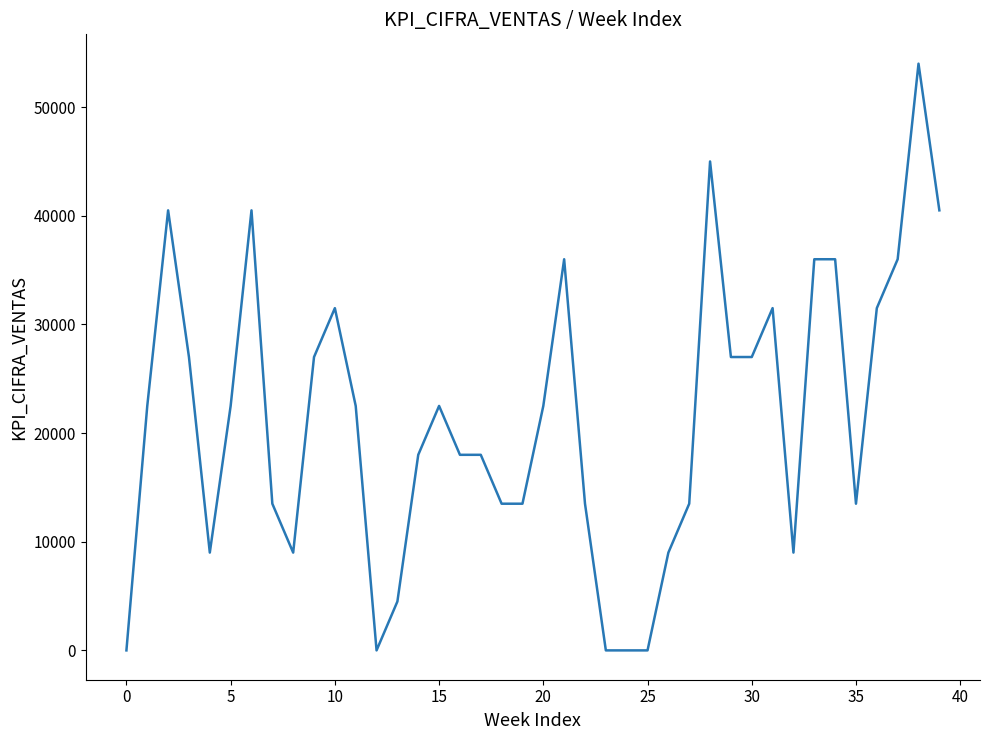

What is the greatest value displayed?

54000